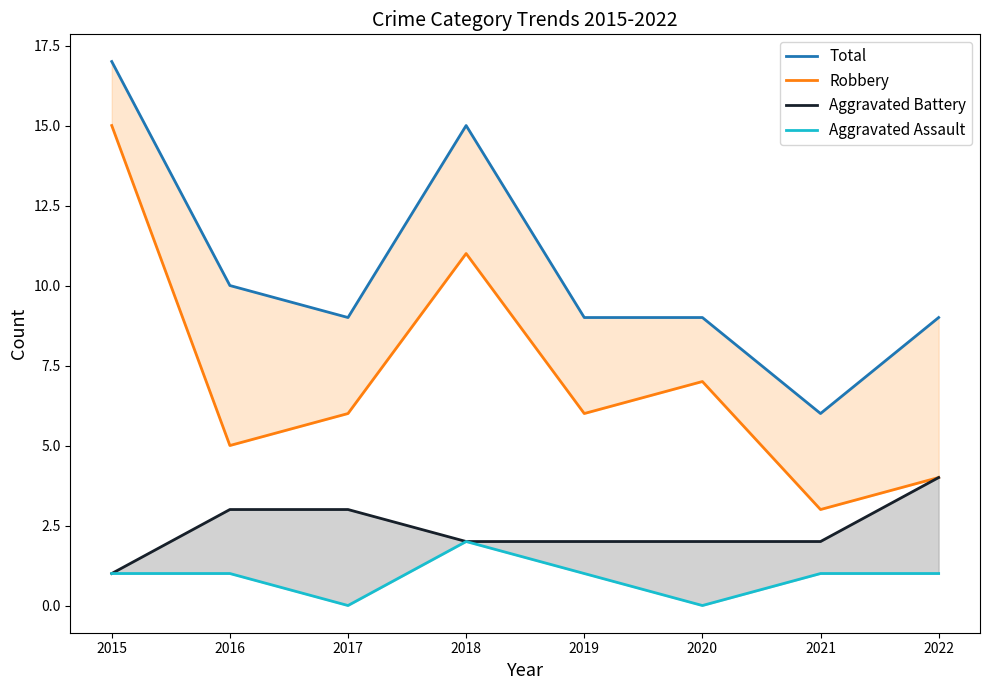

How many data points in Robbery are less than 6?

3